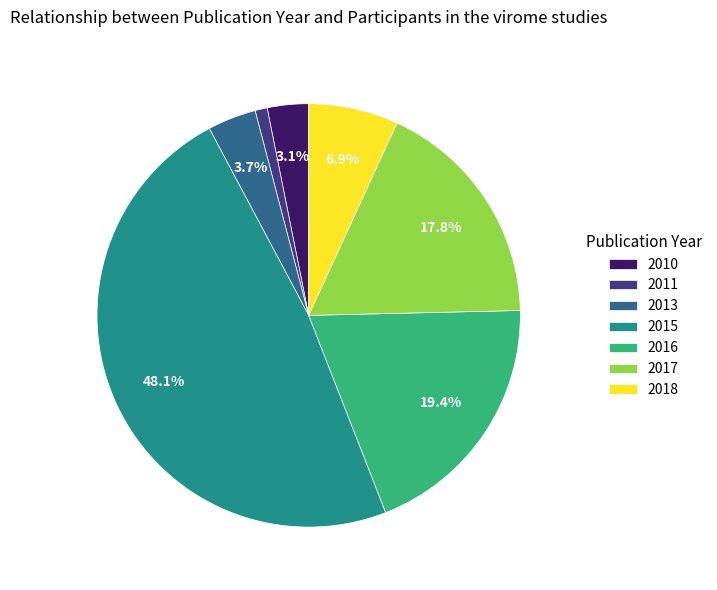

Which has a higher value, 2016 or 2015?

2015